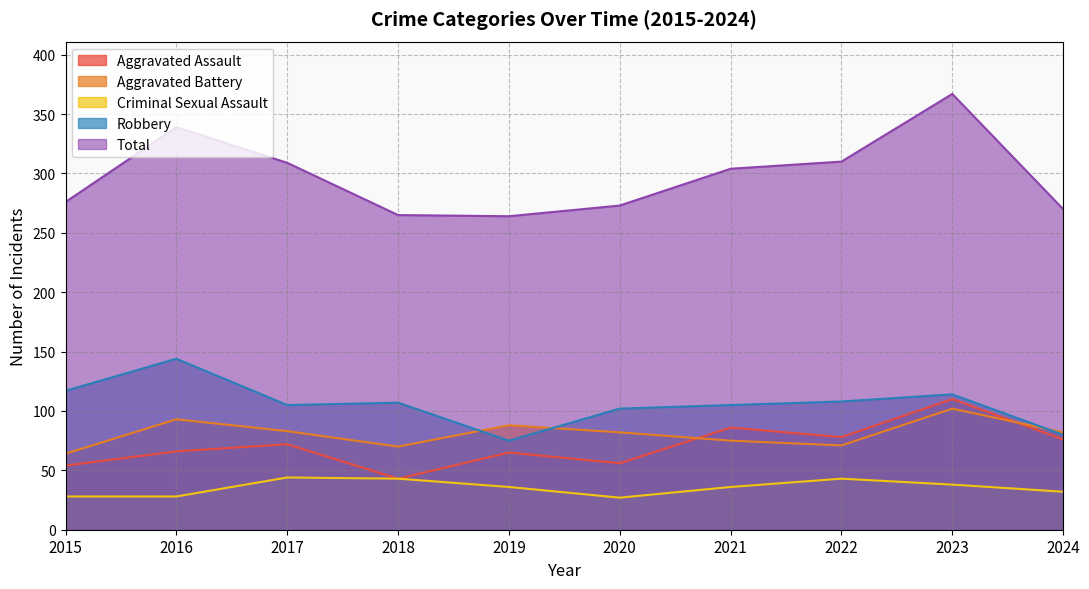

Which series has the largest range (max minus min)?

Total